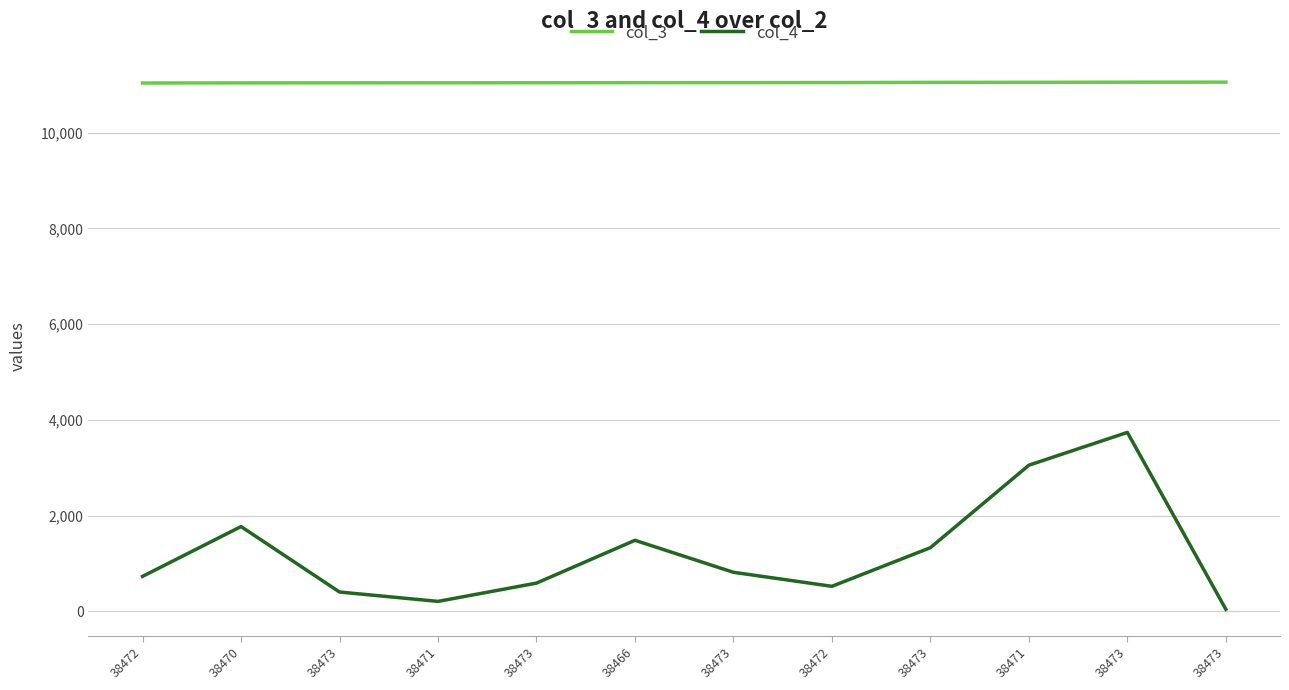

What are all the series names shown in the legend?

col_3, col_4